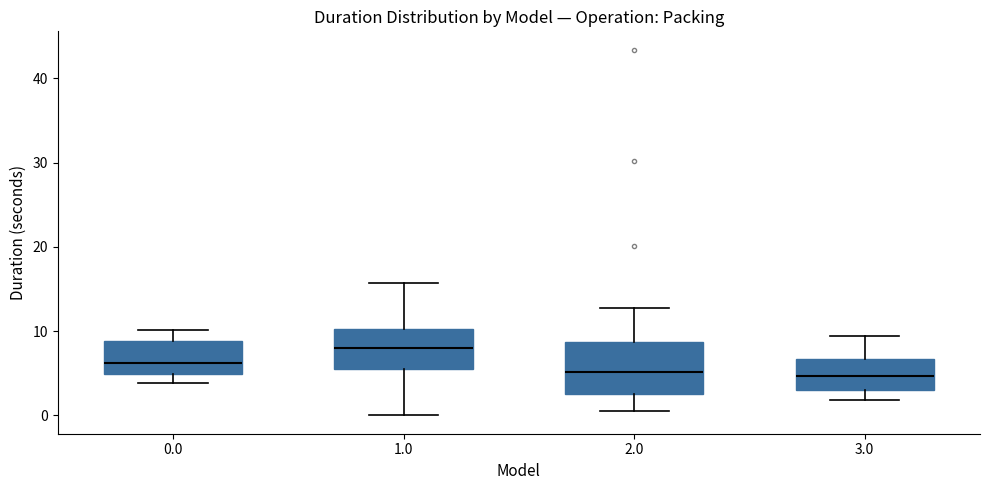

Where is the lower edge of the box at x = 1.0 on the y-axis? The values are not printed on the chart, so give them approximately, as read against the axis.

6